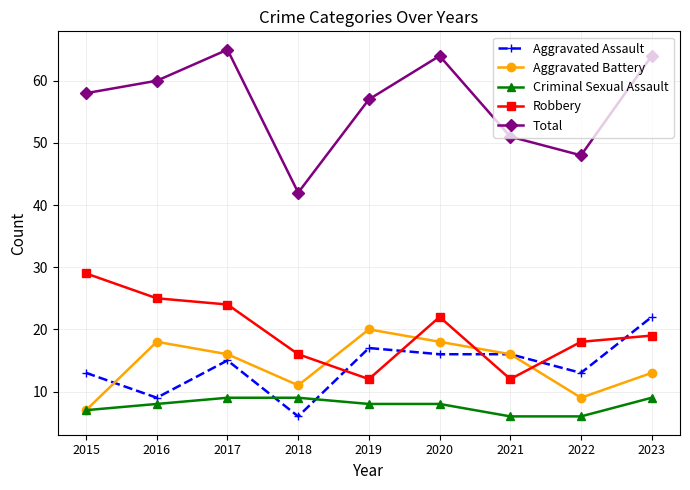

What is the highest value of the Aggravated Battery series?

20